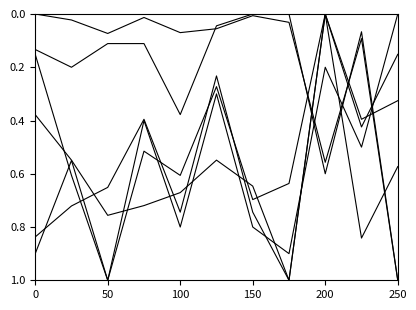

Does the chart display data point markers on the line(s)?

No